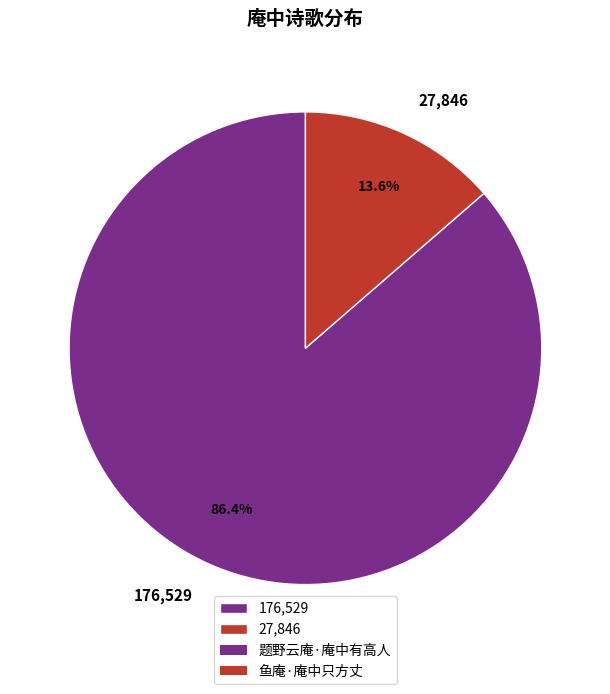

What percentage do 27,846 and 176,529 together represent?

100.0%